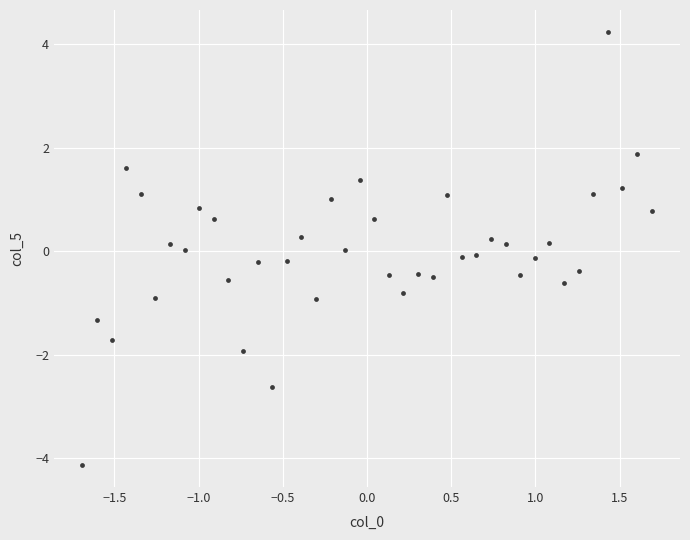

What is the range of Y values (max minus min)?

8.4